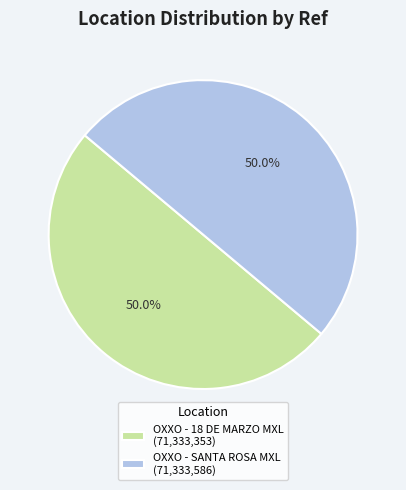

How many slices are in this pie chart?

2